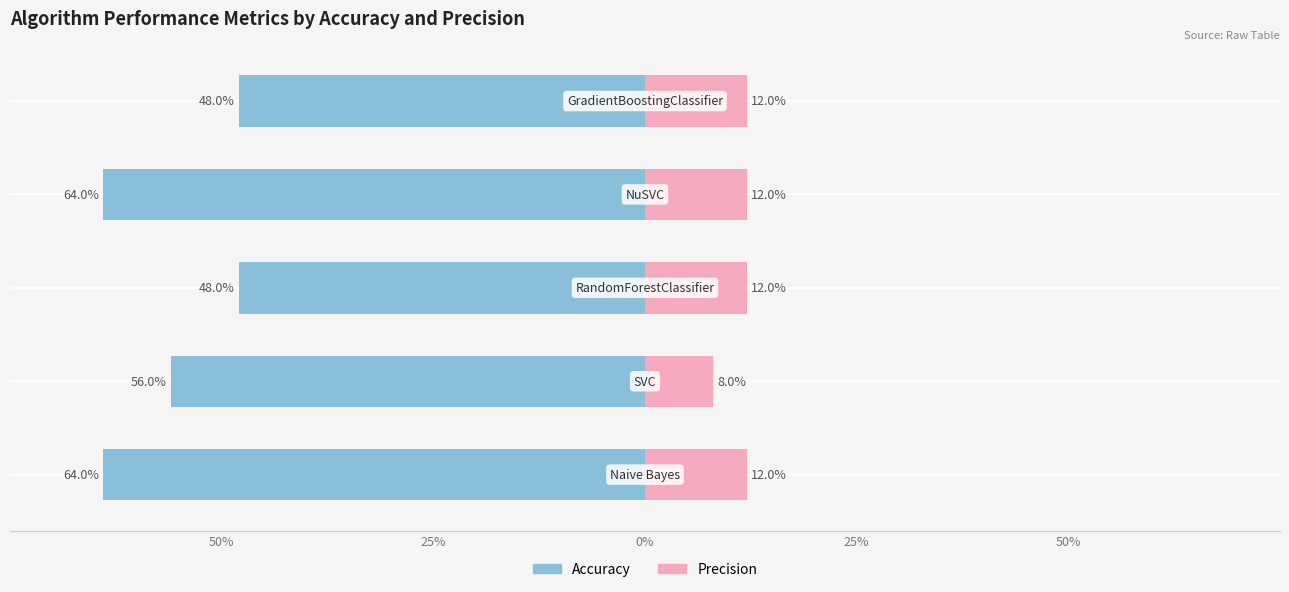

What is the total value across all series at 25%?

-48.0